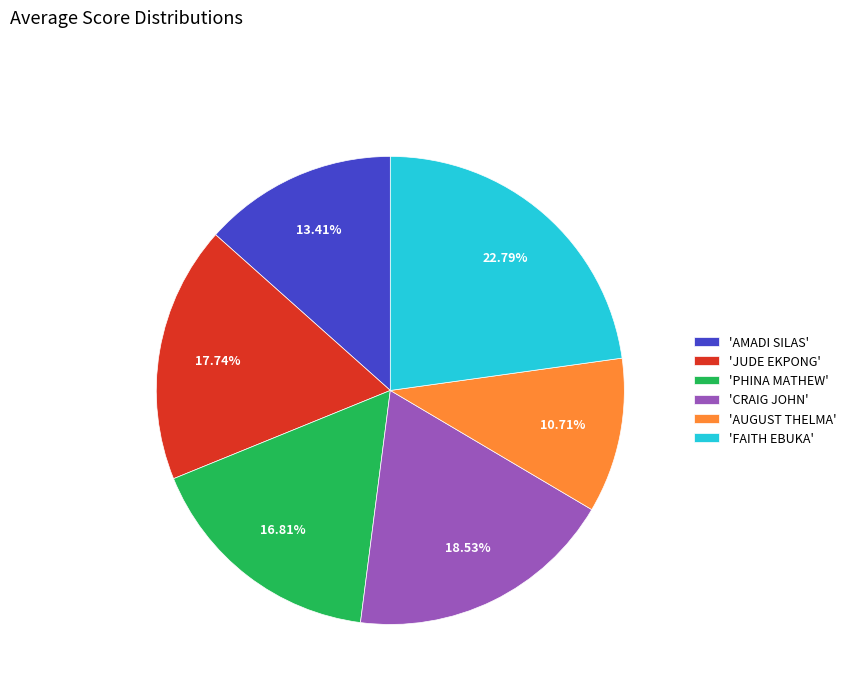

Which slice is the largest?

'FAITH EBUKA'